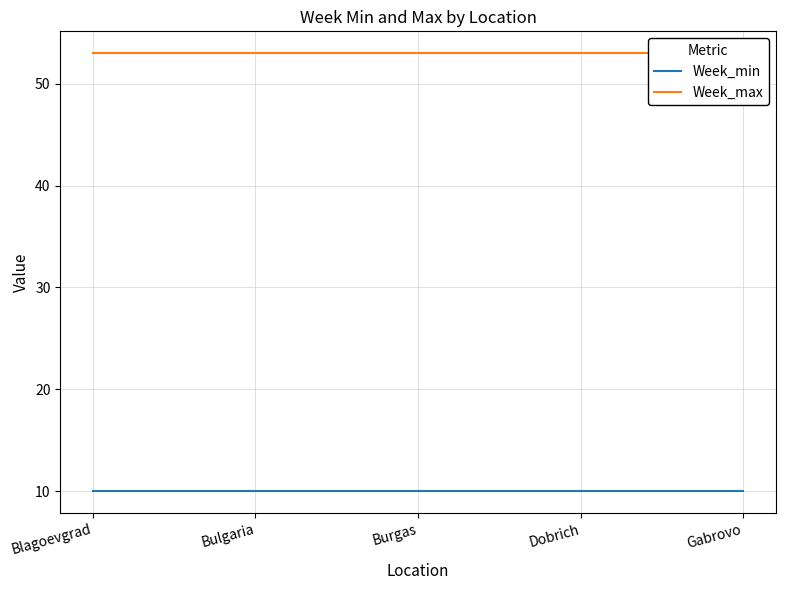

What is the spread (max minus min) of values at Blagoevgrad?

43